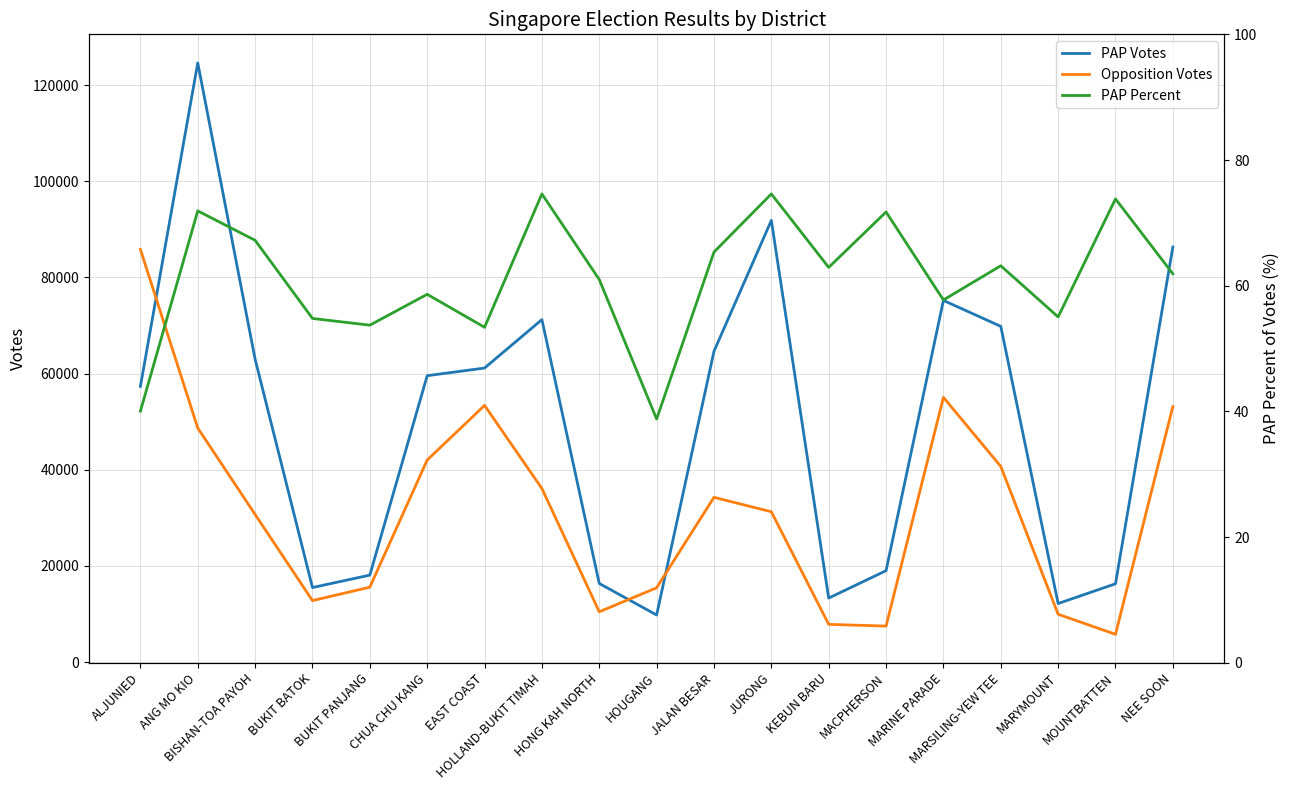

Which series changed the most between MARSILING-YEW TEE and NEE SOON?

PAP Votes